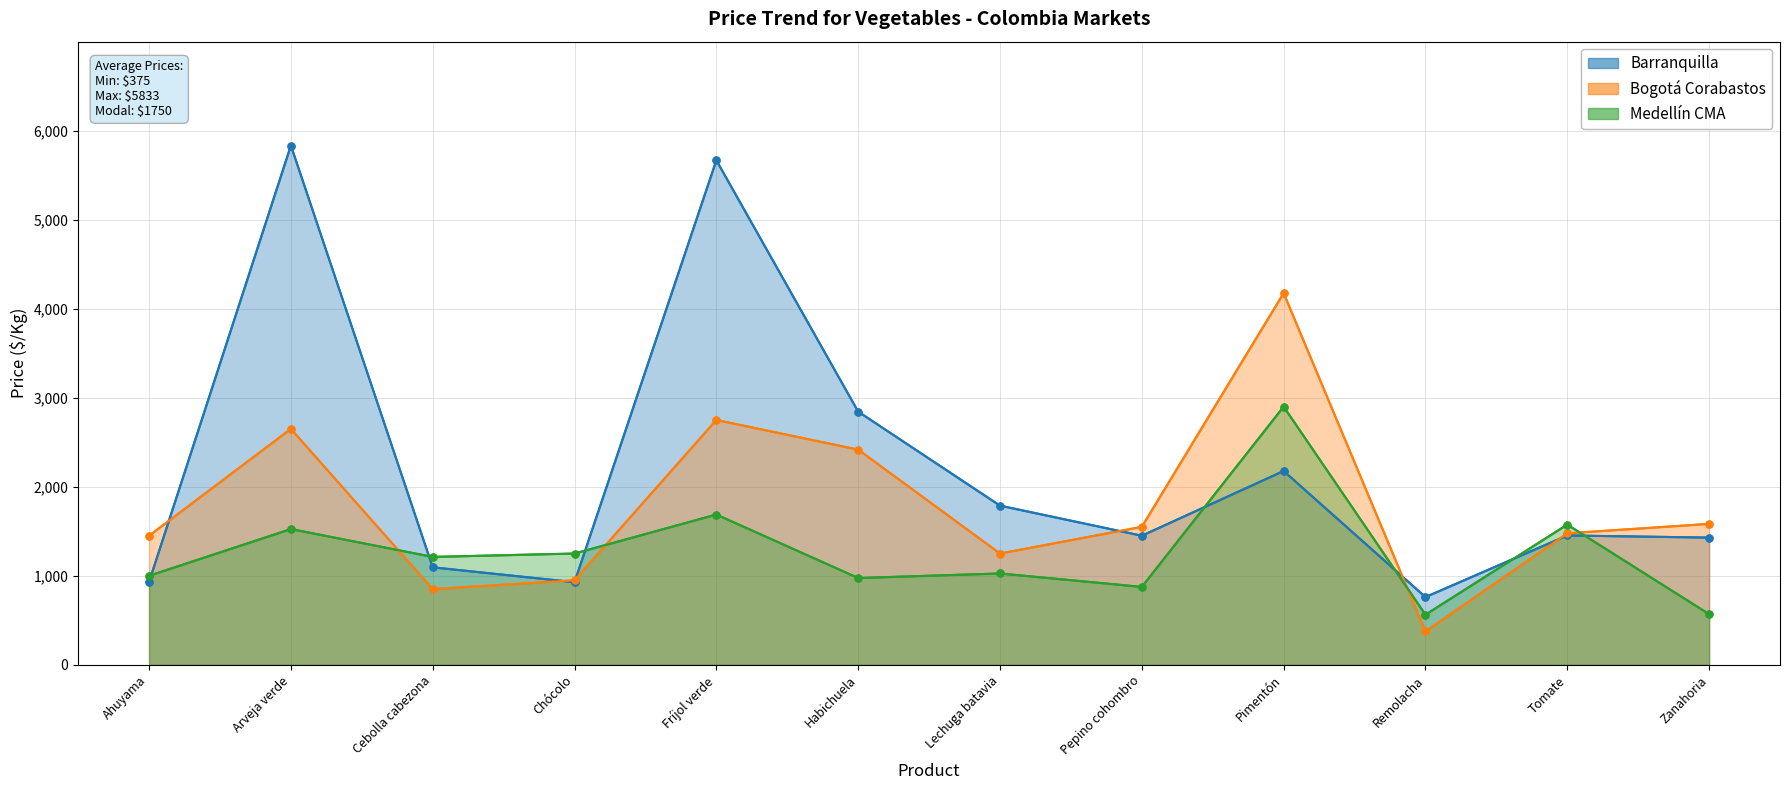

At Zanahoria, list the series in order from largest to smallest.

Bogotá Corabastos, Barranquilla, Medellín CMA